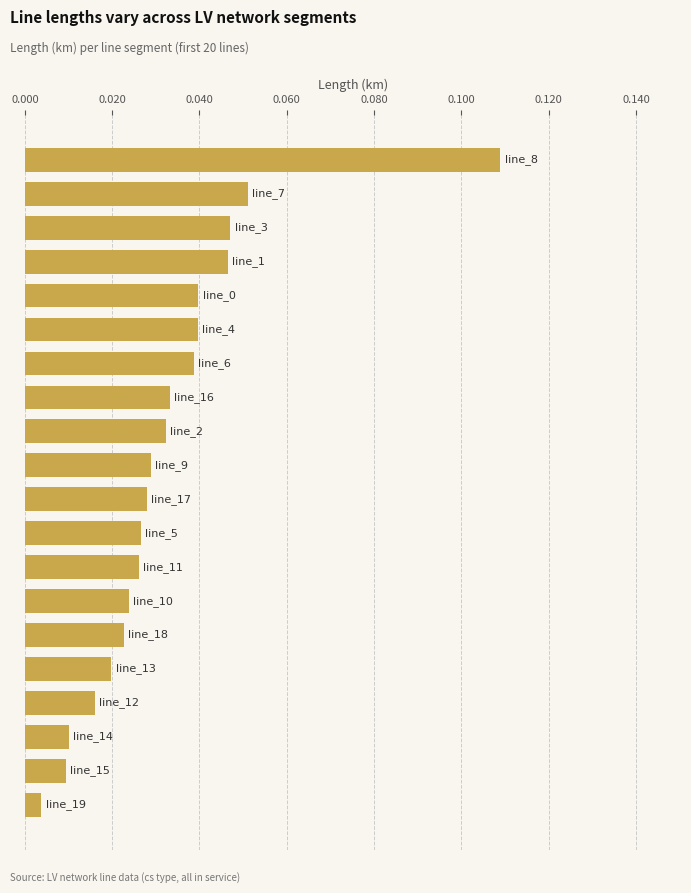

How many series are shown in this chart?

1